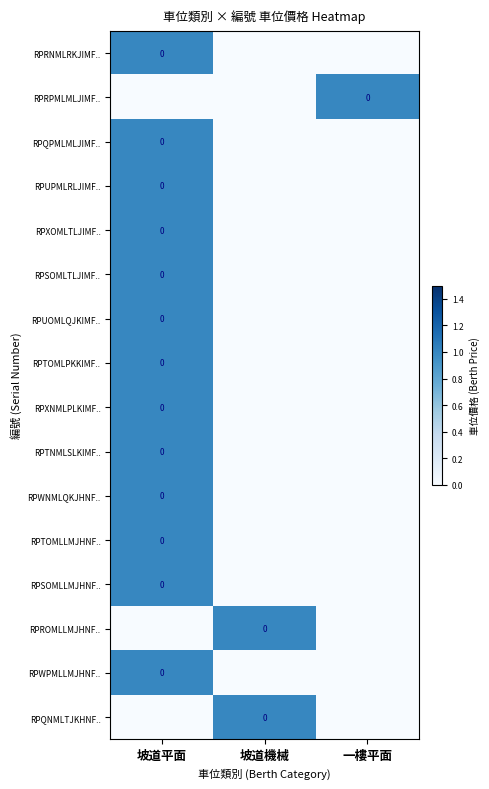

How many data points in RPRPMLMLJIMF.. are above 0?

1